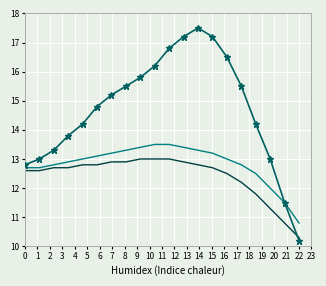

What is the smallest value displayed?

10.2